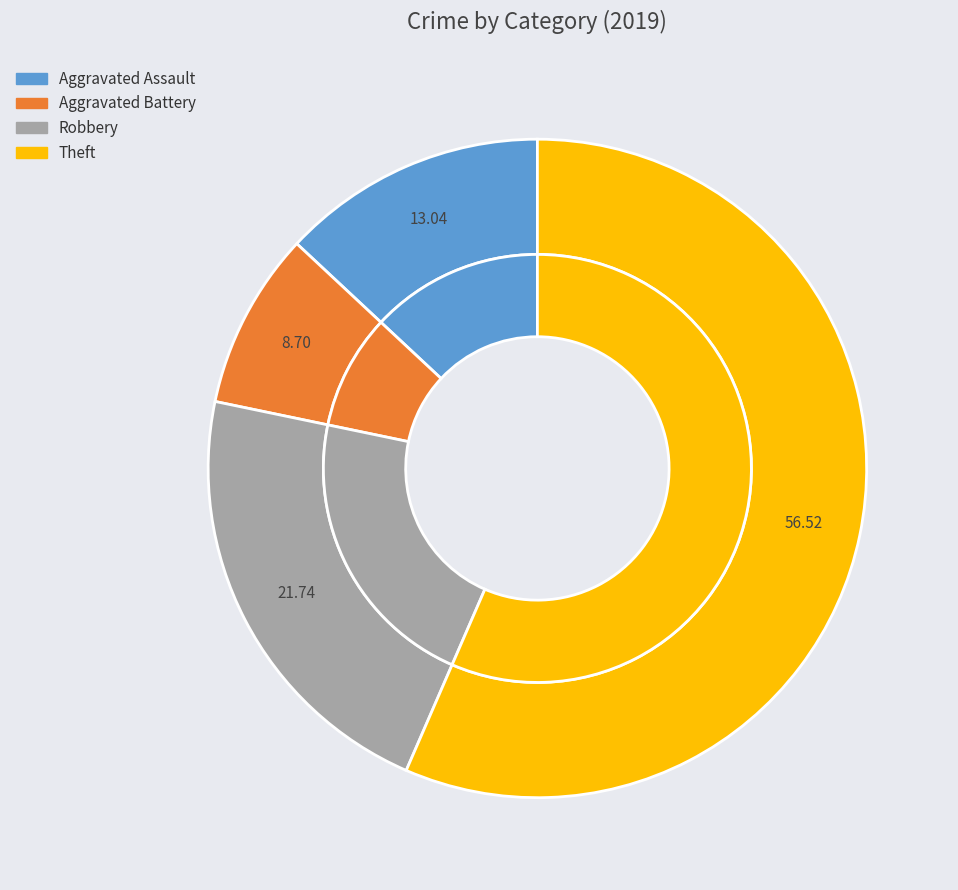

How many slices are in this pie chart?

4